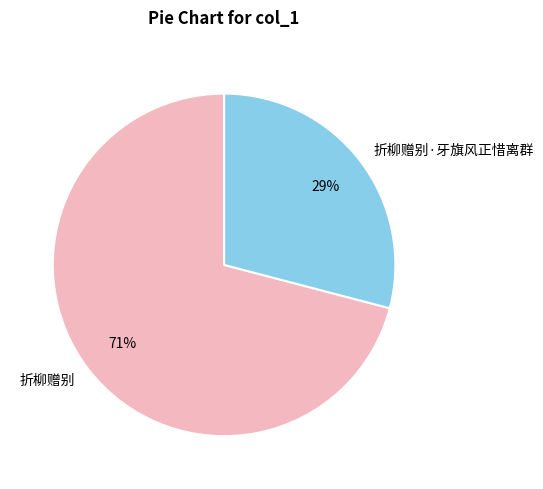

To the nearest percent, what is the combined percentage of 折柳赠别·牙旗风正惜离群 and 折柳赠别?

100%